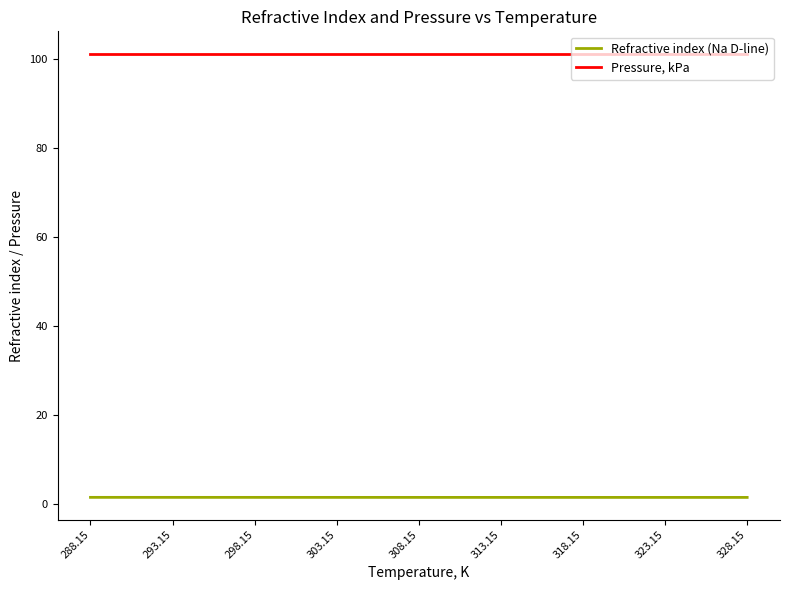

Rank the series by their average value, from lowest to highest.

Refractive index (Na D-line), Pressure, kPa